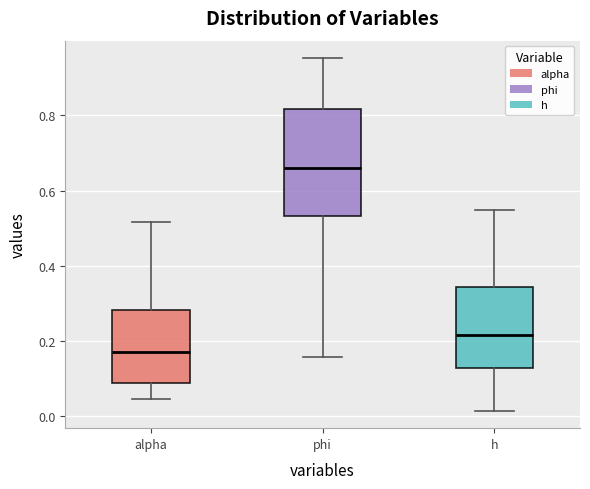

Reading left to right, transcribe this box plot: for each box, give where its median line is, the range the box spans, and where its two whiskers end, as read against the y-axis. The values are not printed on the chart, so give them approximately, as read against the axis.

alpha: median 0.16, box 0.08 to 0.28, whiskers 0.04 to 0.52
phi: median 0.66, box 0.54 to 0.82, whiskers 0.16 to 0.96
h: median 0.22, box 0.12 to 0.34, whiskers 0.02 to 0.54